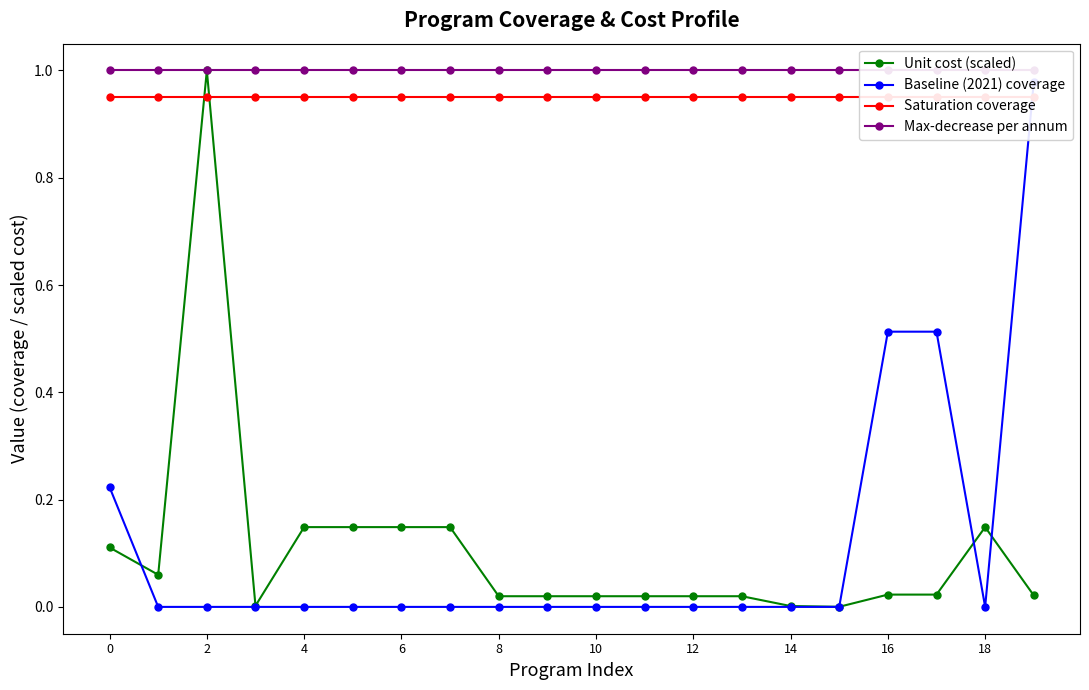

How many distinct data groups are displayed?

4